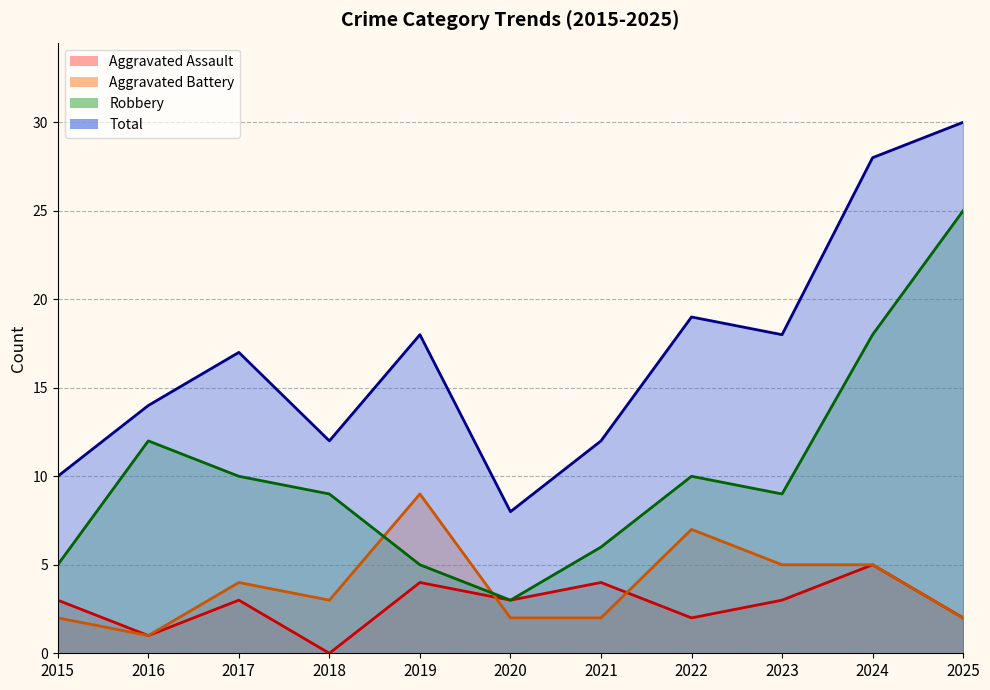

What is the spread (max minus min) of values at 2022?

17